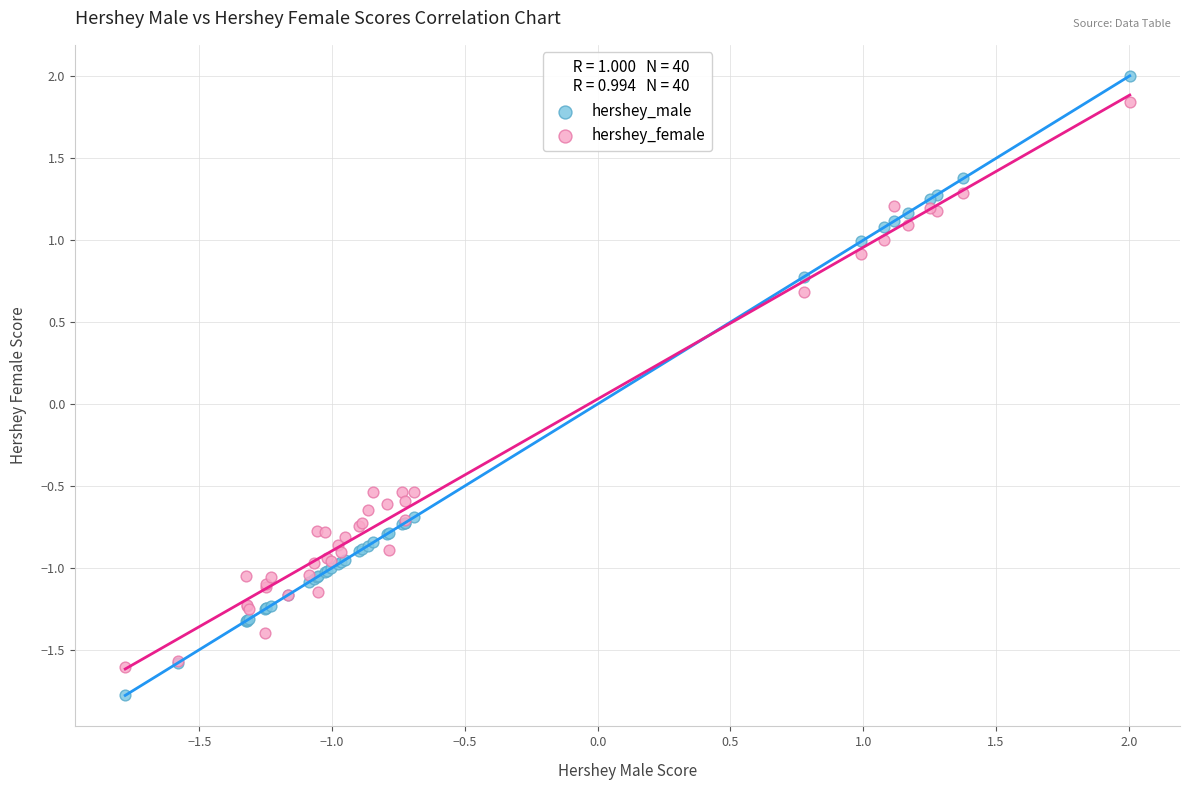

What are all the series names shown in the legend?

hershey_male, hershey_female